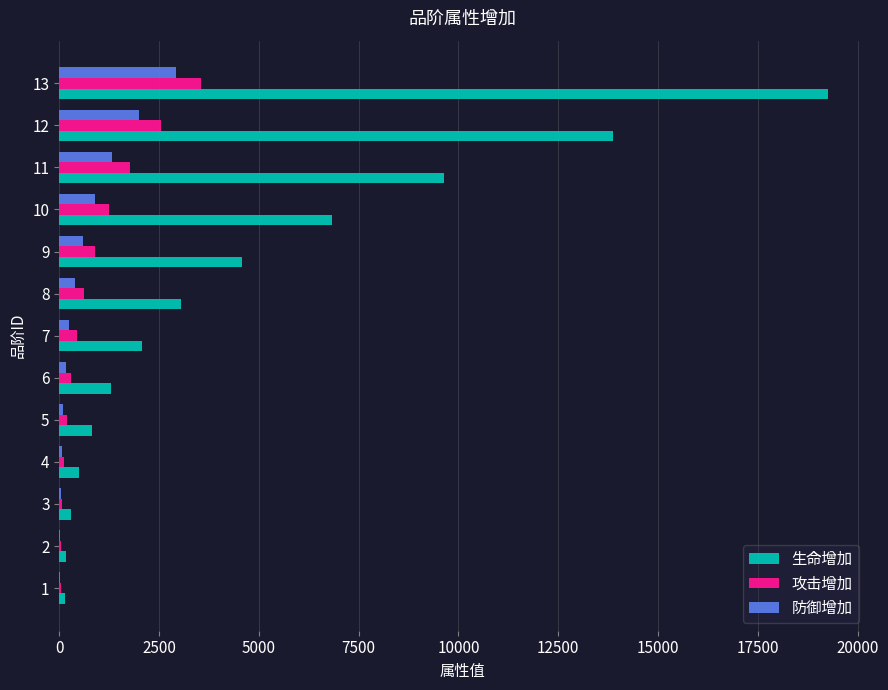

Which series has the largest range (max minus min)?

生命增加